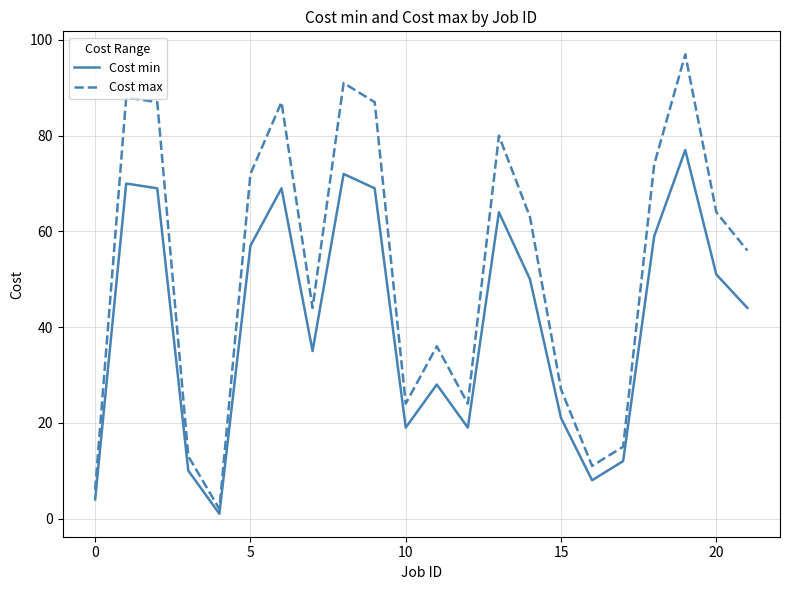

Which series has the largest total across all categories?

Cost max